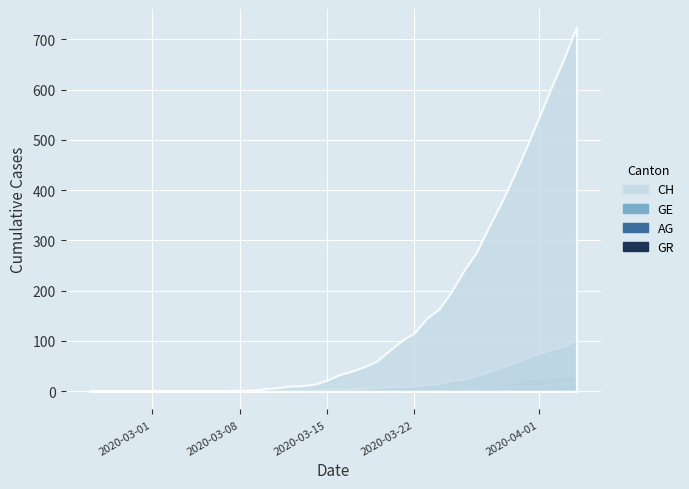

How many lines are shown in the chart?

4